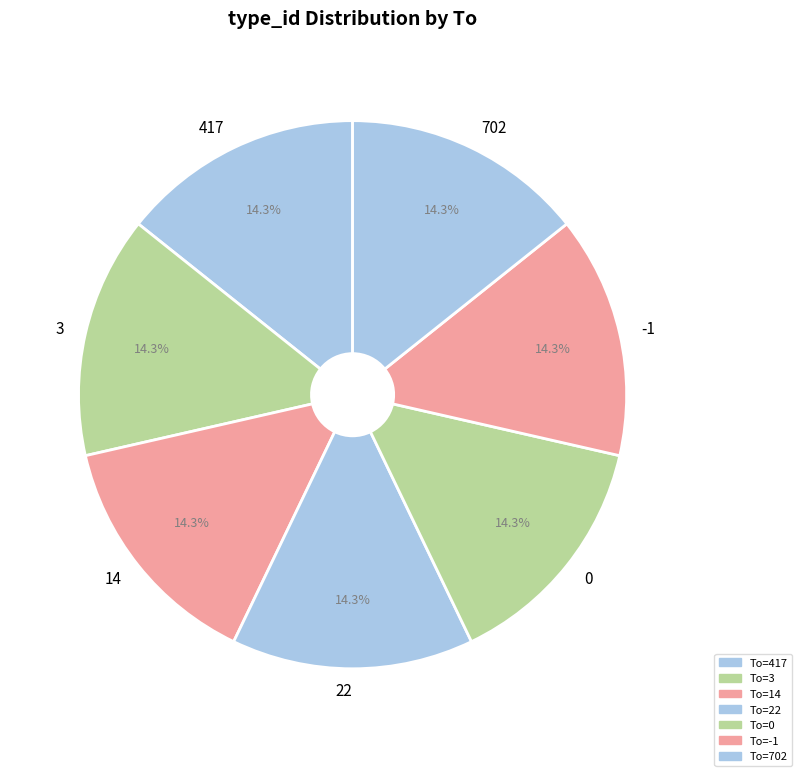

True or false: 3 accounts for 14% of the total.

True